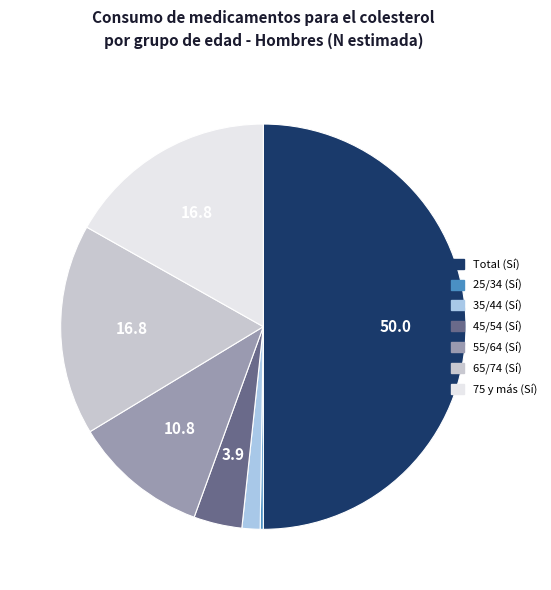

True or false: Total (Sí) accounts for 50% of the total.

True